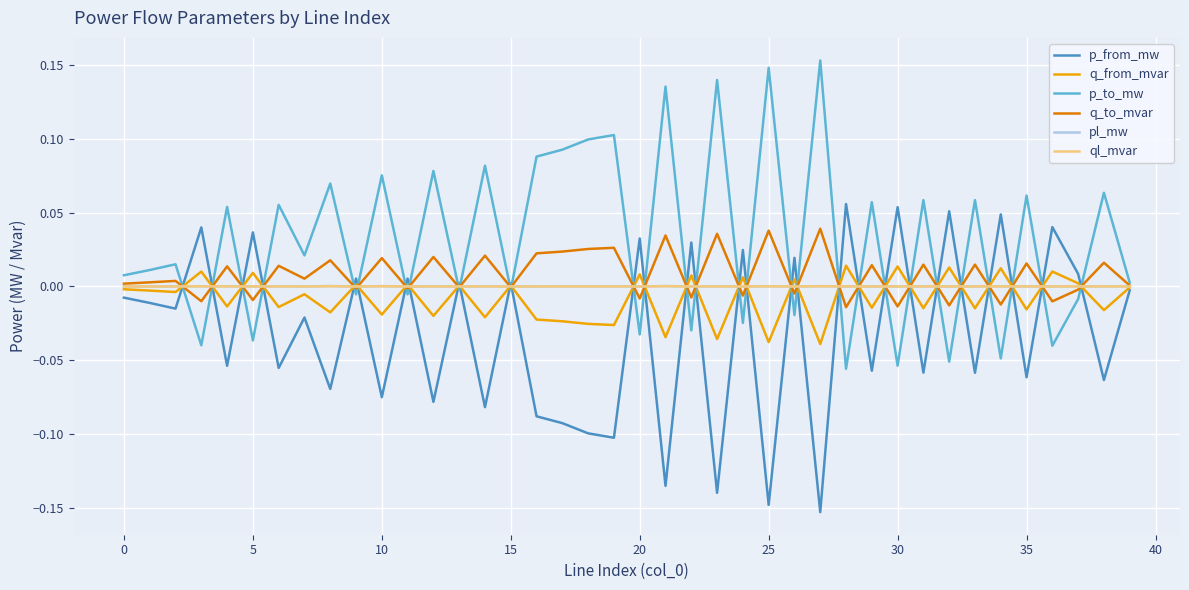

What are all the series names shown in the legend?

p_from_mw, q_from_mvar, p_to_mw, q_to_mvar, pl_mw, ql_mvar